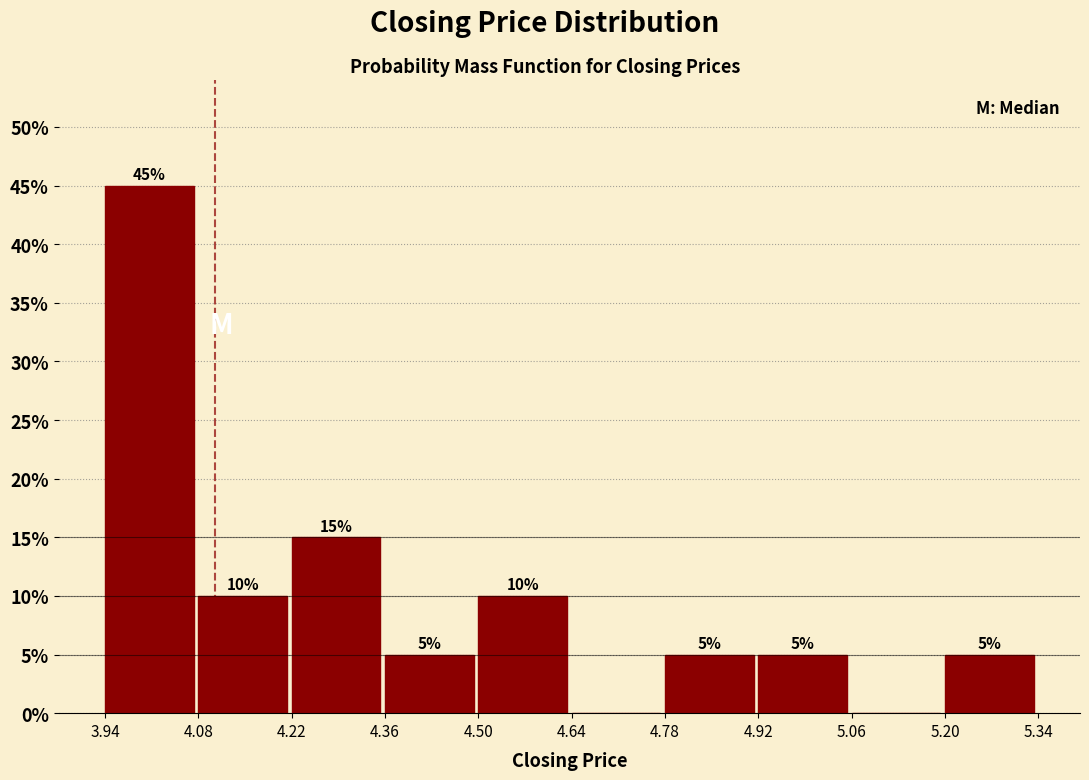

Over which range of the x-axis is the bar tallest?

3.94 to 4.08